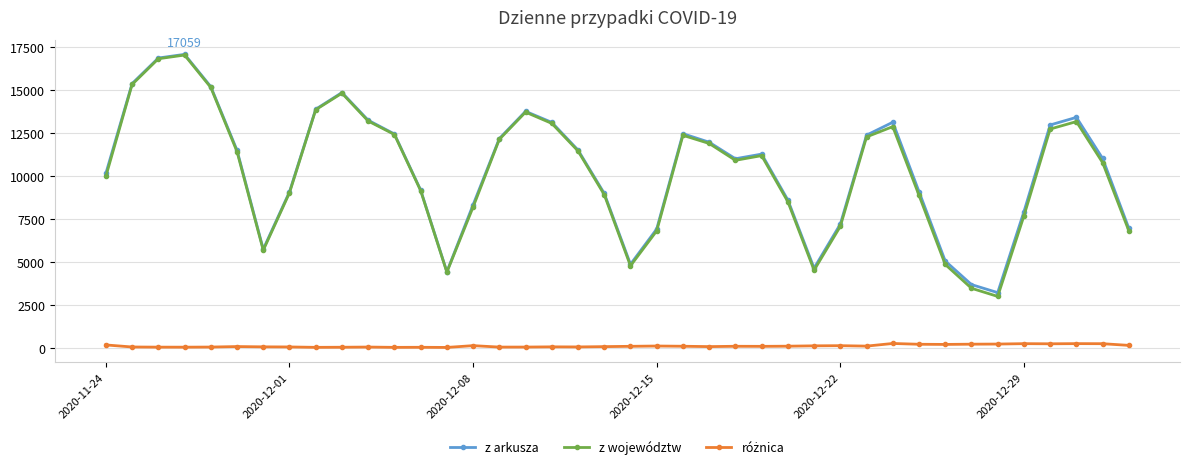

True or false: z arkusza has more than 1 points higher than both neighbors.

True